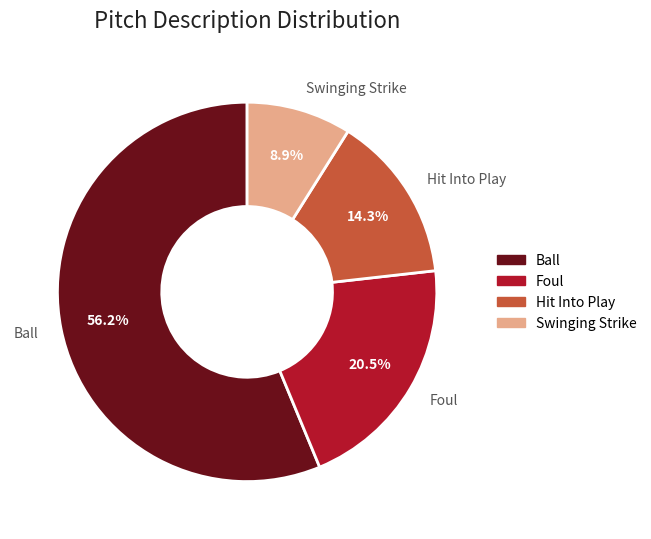

How many slices are in this pie chart?

4